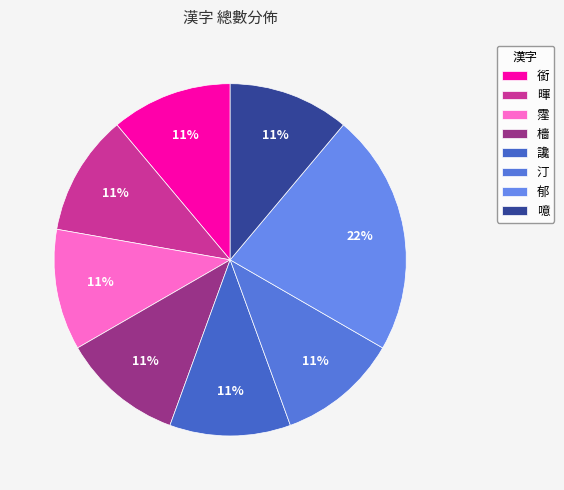

What is the total percentage of 暉 and 檣?

22.2%